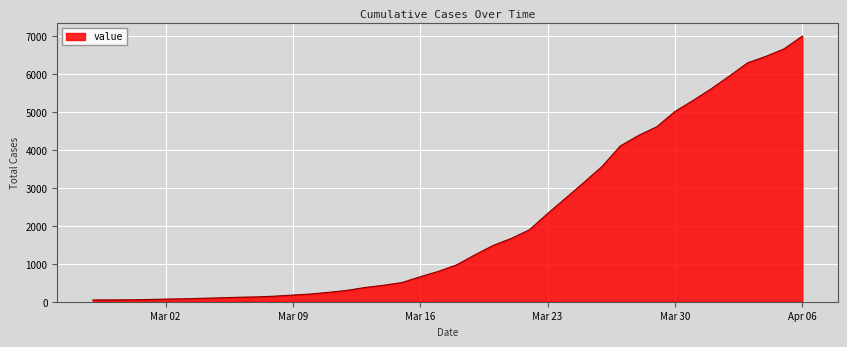

Is this an area chart (filled region under the line)?

Yes